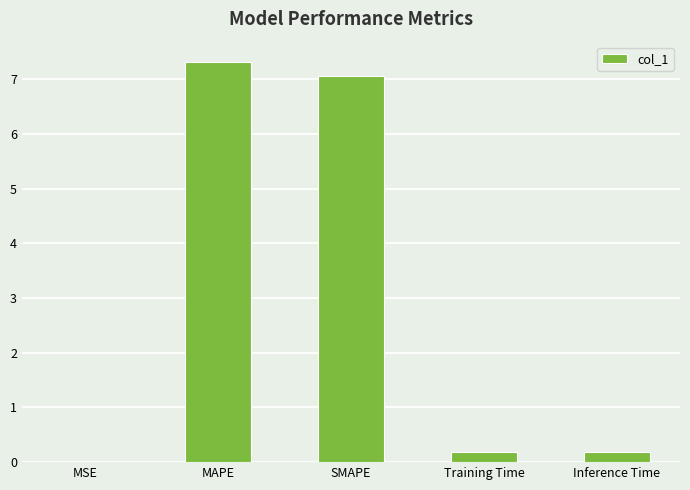

What is the change in value from MAPE to Inference Time?

-7.1